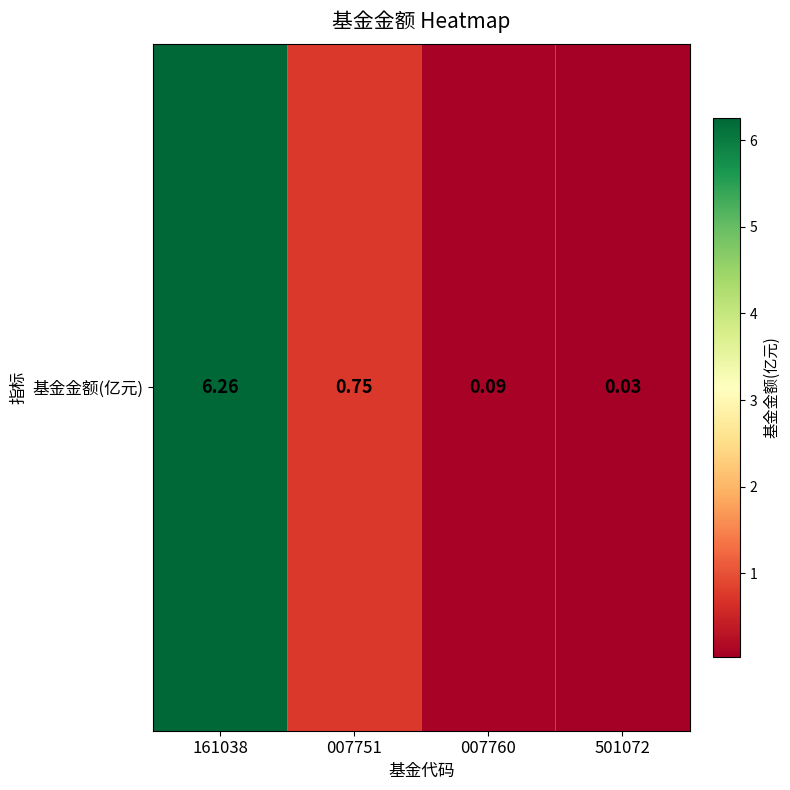

Which label corresponds to the smallest value in the chart?

501072